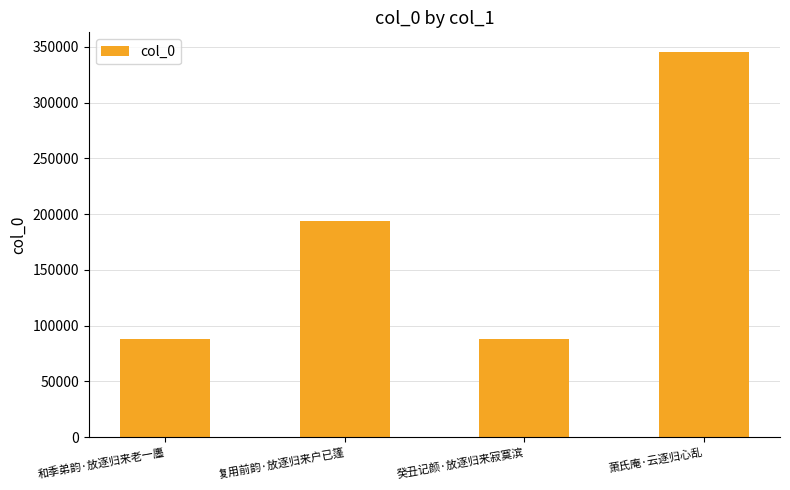

How many bars are there in total?

4